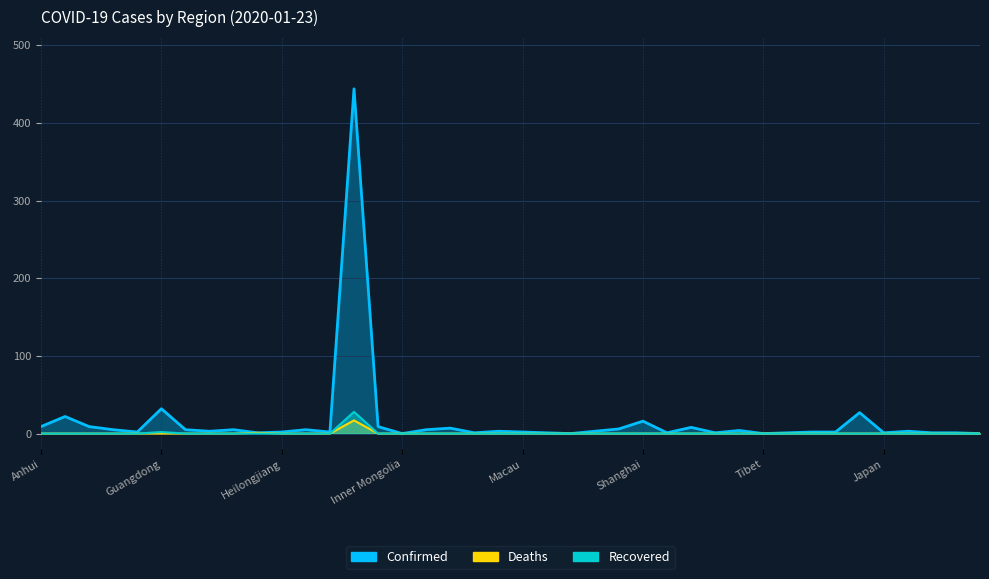

True or false: Recovered has a value of 0 at Yunnan.

True